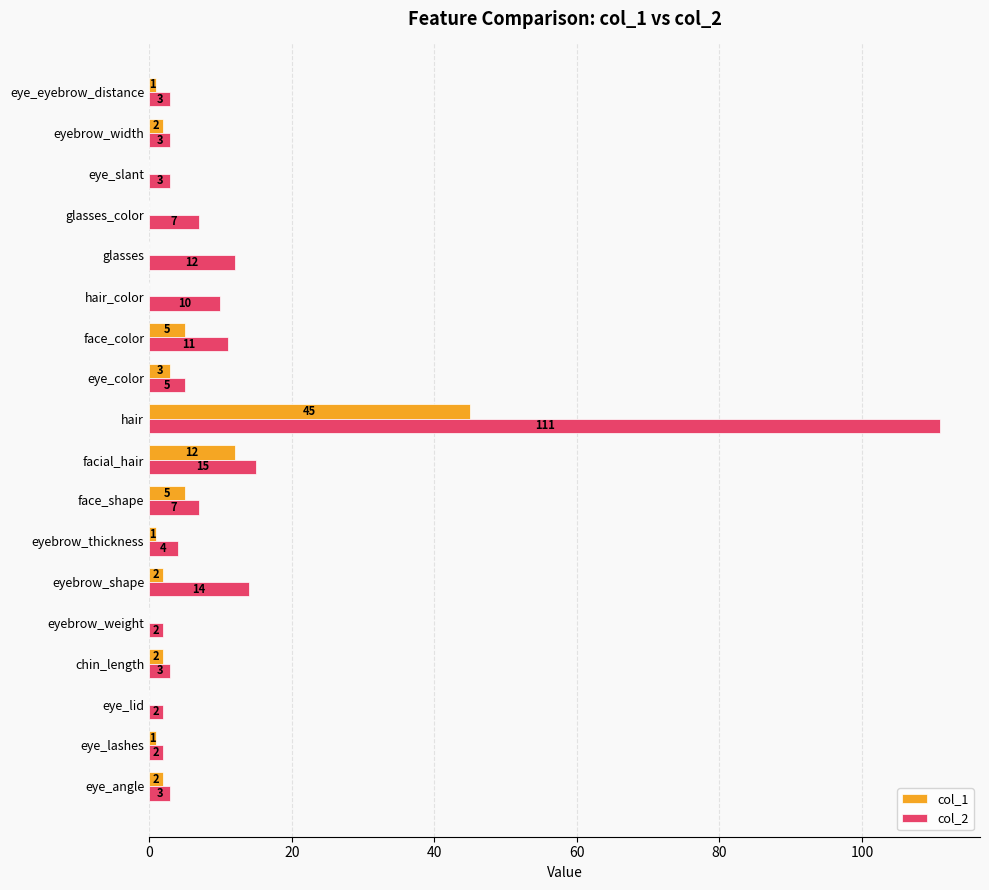

What is the greatest value displayed?

111